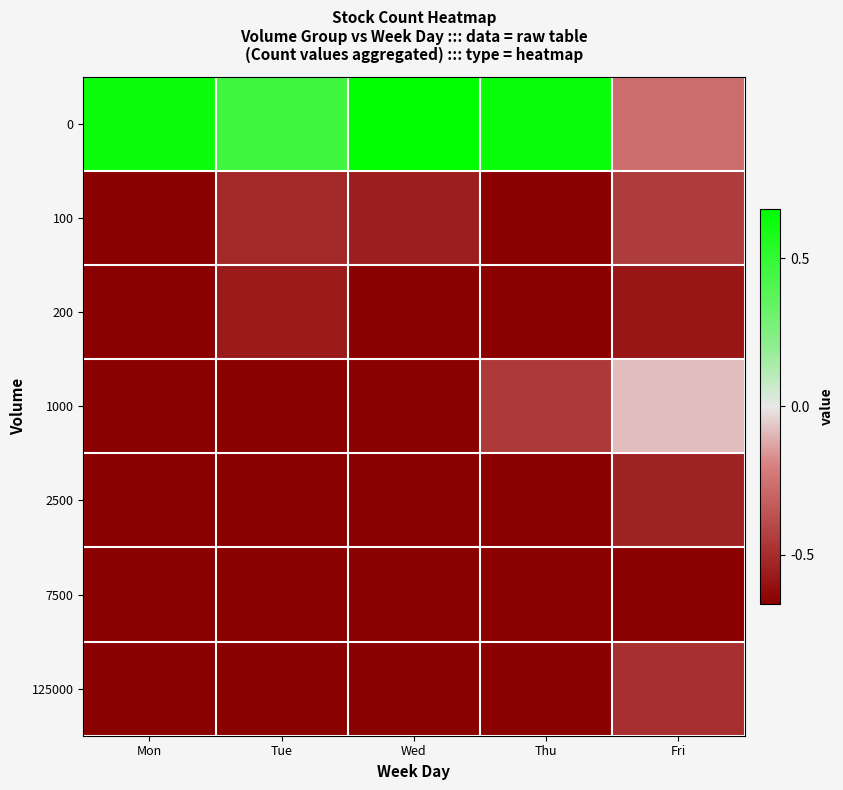

Reading left to right, list all the values displayed in this chart.

0: Mon=0.9	Tue=0.7	Wed=1.0	Thu=1.0	Fri=-0.4
100: Mon=-1.0	Tue=-0.8	Wed=-0.8	Thu=-1.0	Fri=-0.7
200: Mon=-1.0	Tue=-0.8	Wed=-1.0	Thu=-1.0	Fri=-0.9
1000: Mon=-1.0	Tue=-1.0	Wed=-1.0	Thu=-0.7	Fri=-0.1
2500: Mon=-1.0	Tue=-1.0	Wed=-1.0	Thu=-1.0	Fri=-0.8
7500: Mon=-1.0	Tue=-1.0	Wed=-1.0	Thu=-1.0	Fri=-1.0
125000: Mon=-1.0	Tue=-1.0	Wed=-1.0	Thu=-1.0	Fri=-0.7